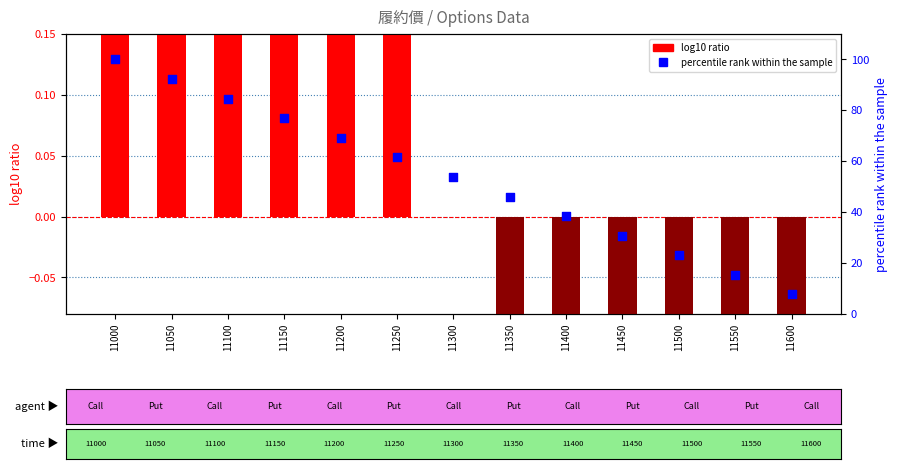

At which category is the sum across all series the highest?

11000